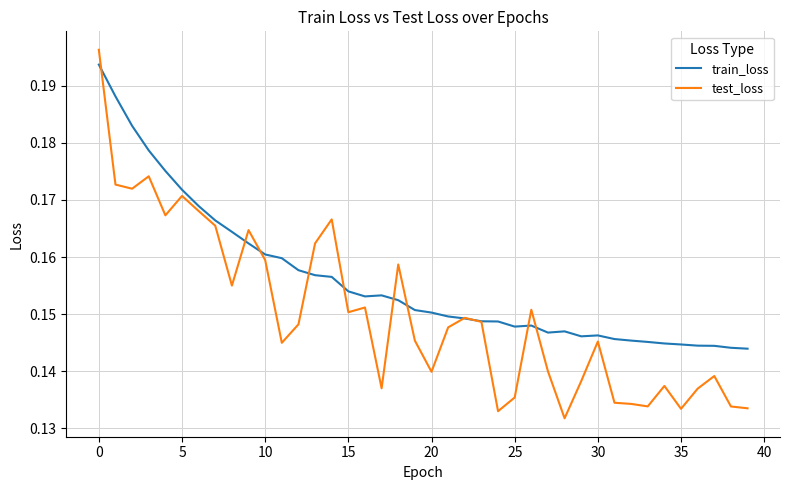

List the series in order of their overall mean, highest first.

train_loss, test_loss